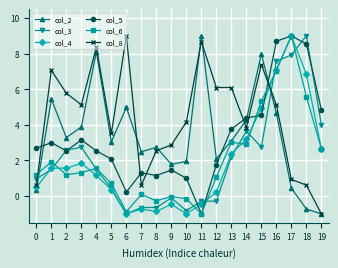

What is the spread (max minus min) of values at 13?

3.9